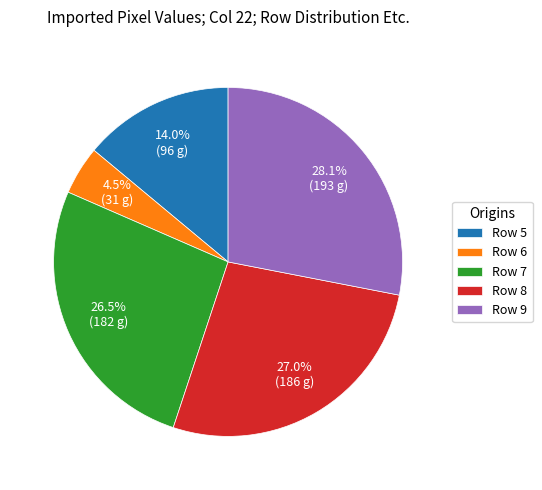

The Row 5 slice represents 14% of the pie. True or false?

True